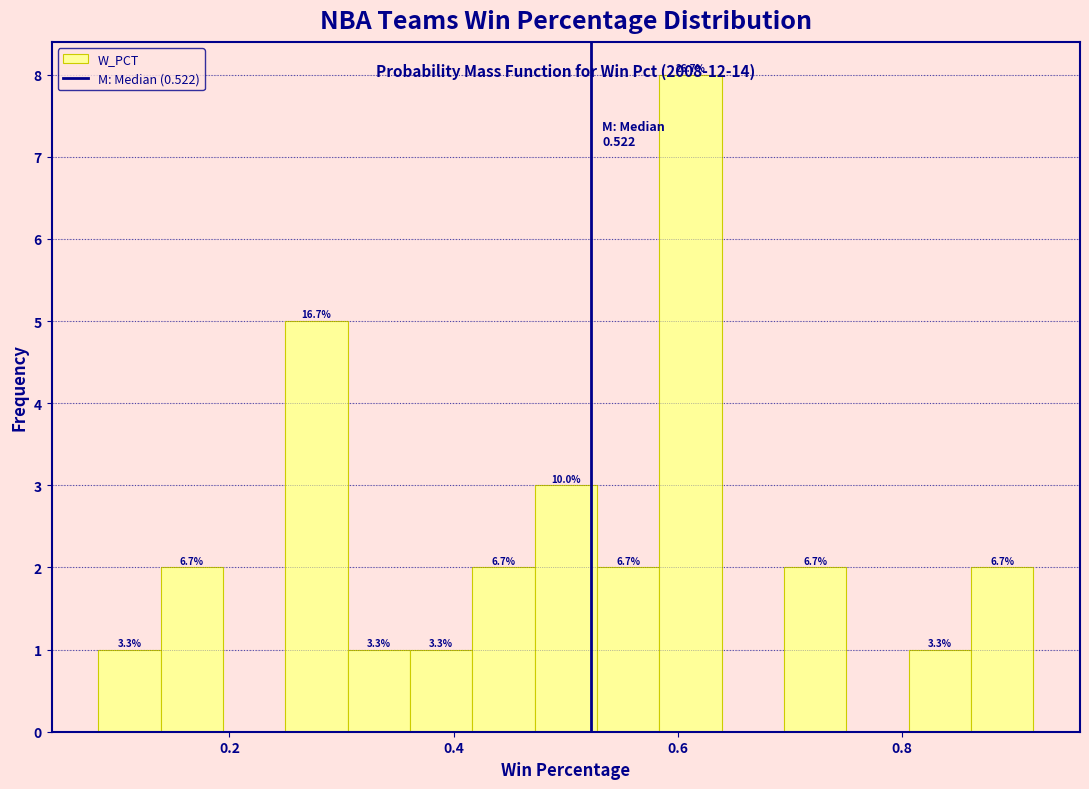

Read against the x-axis, roughly where is the centre of the tallest bar?

0.62